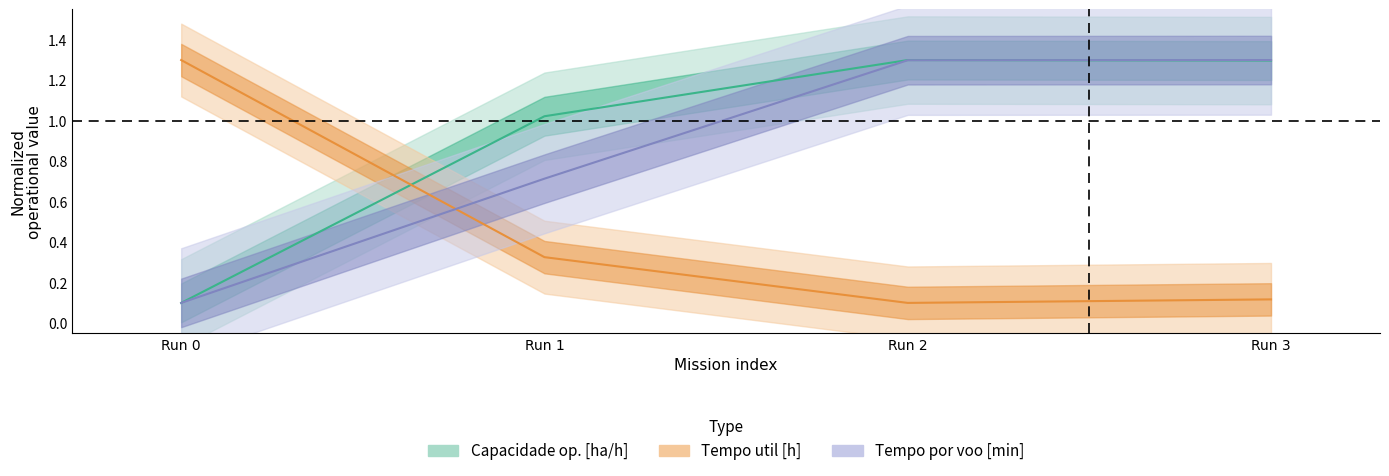

After their last crossing, which series has the higher values: Capacidade operacional [ha/h] or Tempo util [h]?

Capacidade operacional [ha/h]